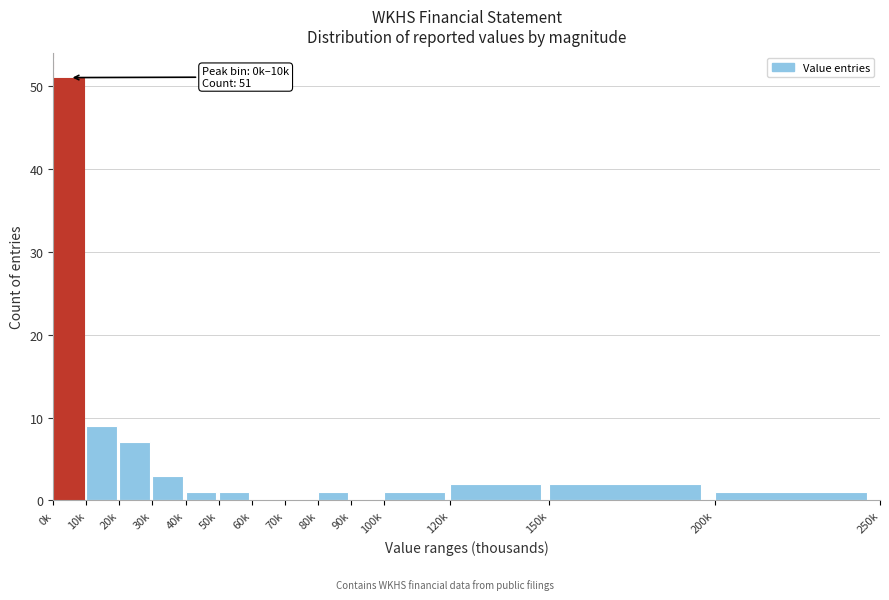

Reading left to right, extract all data points from this chart.

0k=51	10k=9	20k=7	30k=3	40k=1	50k=1	60k=0	70k=0	80k=1	90k=0	100k=1	120k=2	150k=2	200k=1